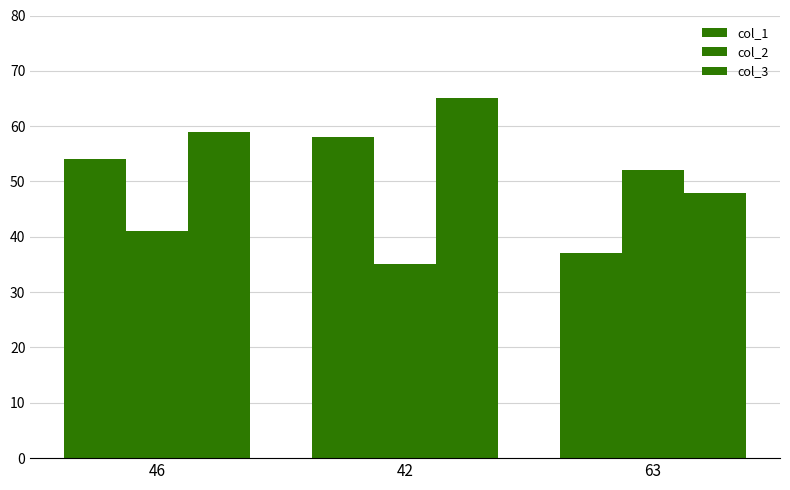

How many categories are shown in the chart?

3